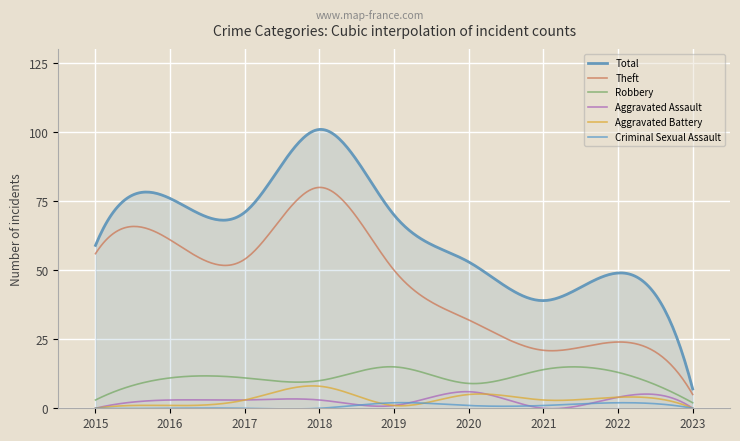

True or false: Total has more than 1 interior local peaks.

True